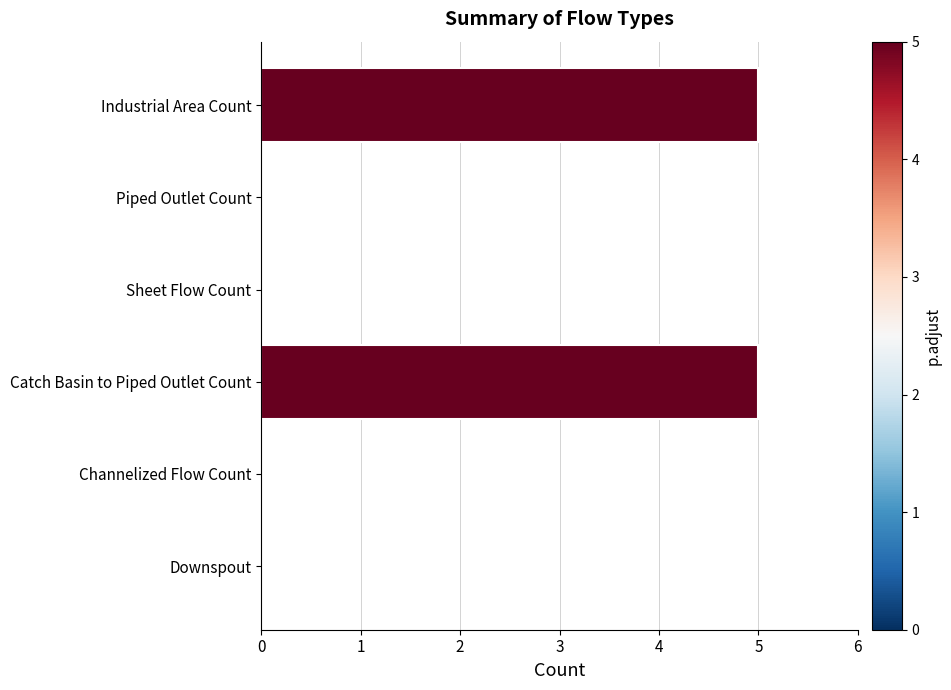

Reading top to bottom, extract all data points from this chart.

Industrial Area Count=5	Piped Outlet Count=0	Sheet Flow Count=0	Catch Basin to Piped Outlet Count=5	Channelized Flow Count=0	Downspout=0